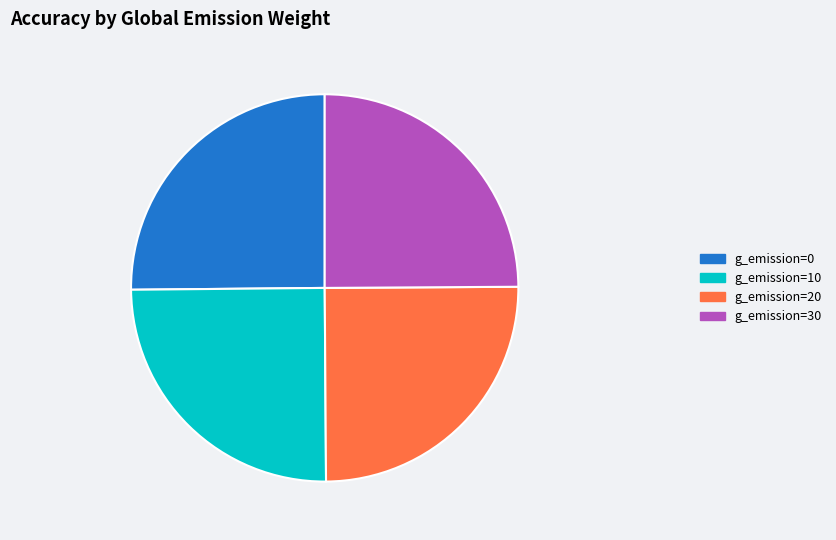

Does any single category account for the majority?

No